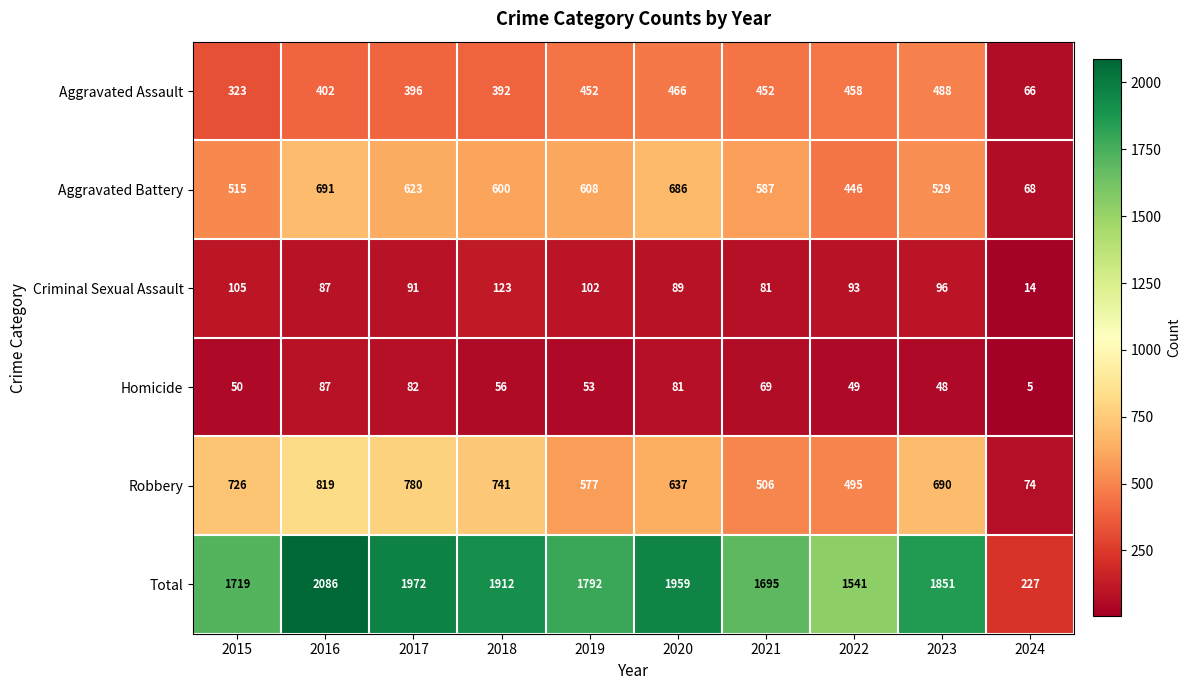

Which series has the widest spread of values?

Total